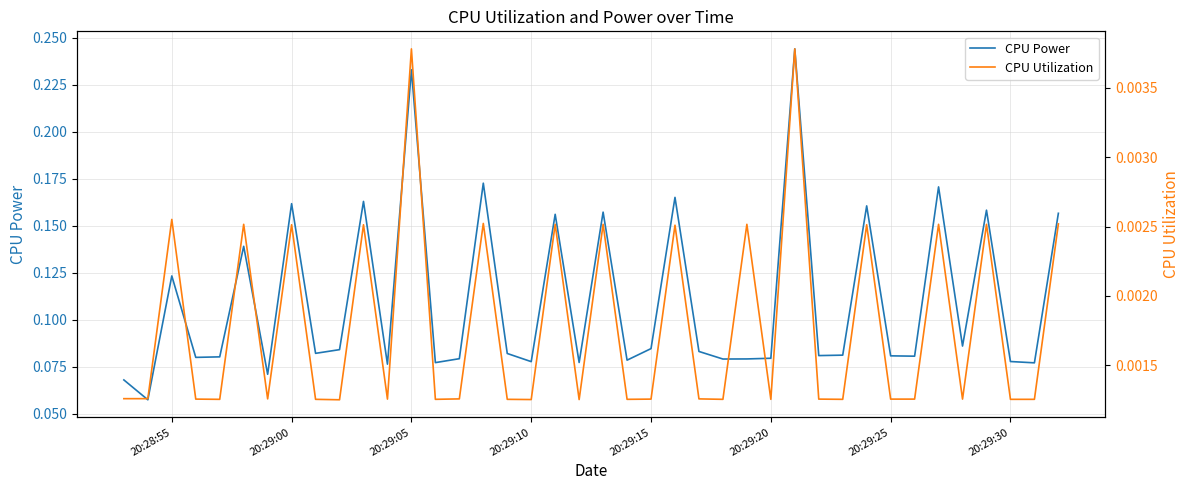

True or false: CPU Power and CPU Utilization intersect in this chart.

False